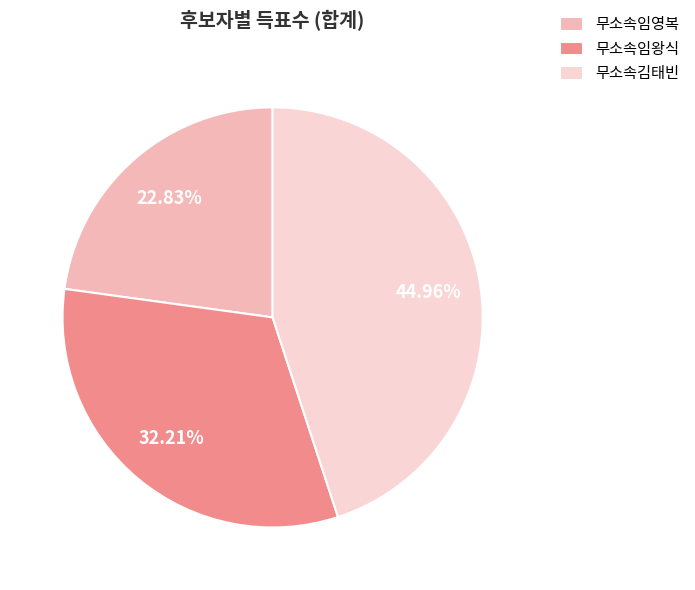

What is the total percentage of 무소속김태빈 and 무소속임왕식?

77.2%